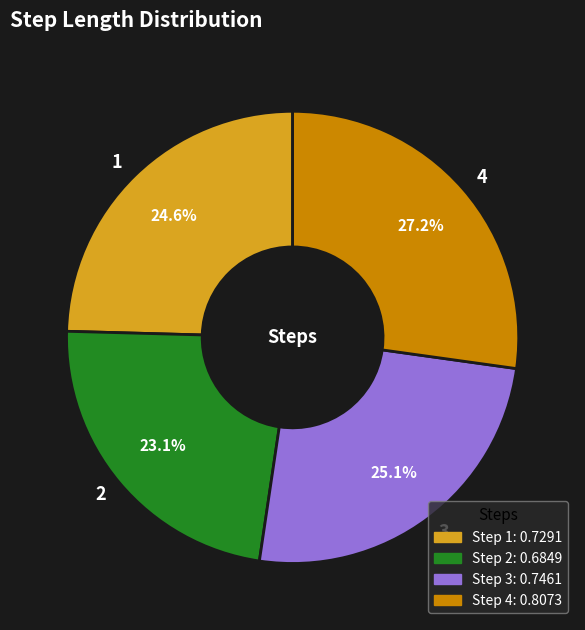

Rank the categories by value from highest to lowest.

4, 3, 1, 2